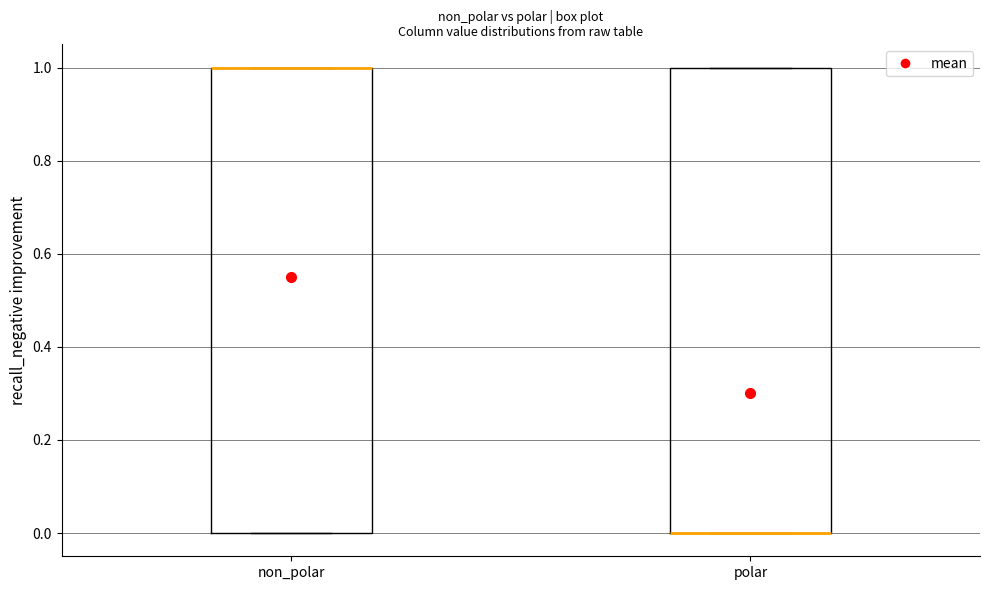

Where is the lower edge of the box for polar on the y-axis? The values are not printed on the chart, so give them approximately, as read against the axis.

0